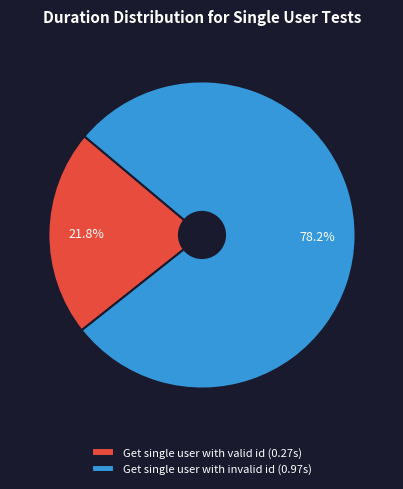

To the nearest percent, what is the average slice percentage?

50%